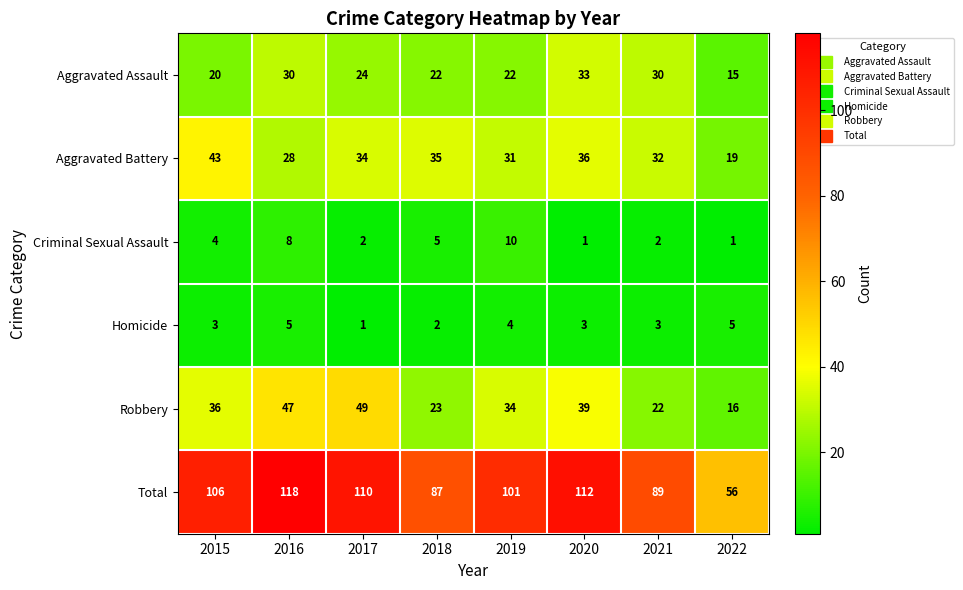

What is the difference between the Total values at 2019 and 2021?

12